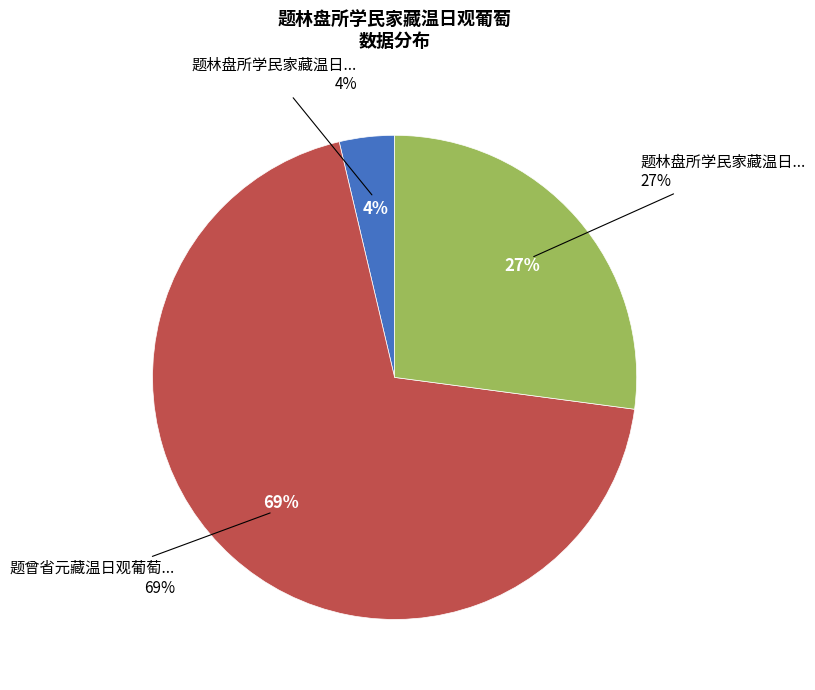

Is there a majority slice in this chart?

Yes